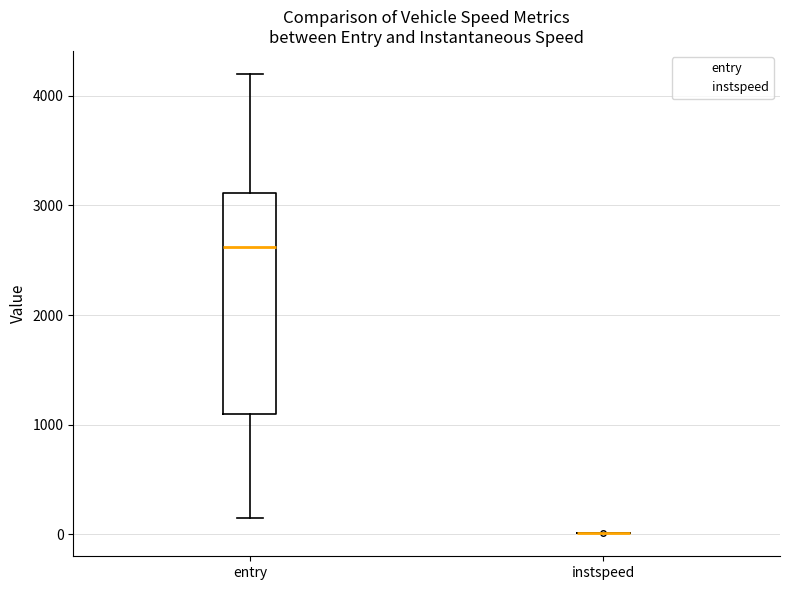

Reading left to right, read every box against the y-axis: the position of its median line, the range the box covers, and the ends of its whiskers. The values are not printed on the chart, so give them approximately, as read against the axis.

entry: median 2600, box 1100 to 3100, whiskers 200 to 4200
instspeed: box collapsed to a line at 0, whiskers 0 to 0